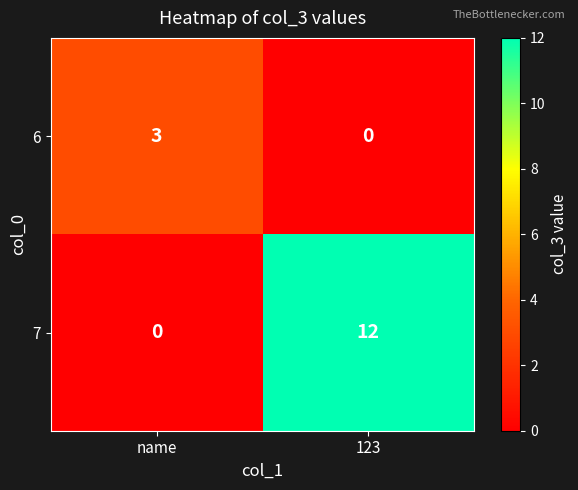

Which series changed the most between name and 123?

7